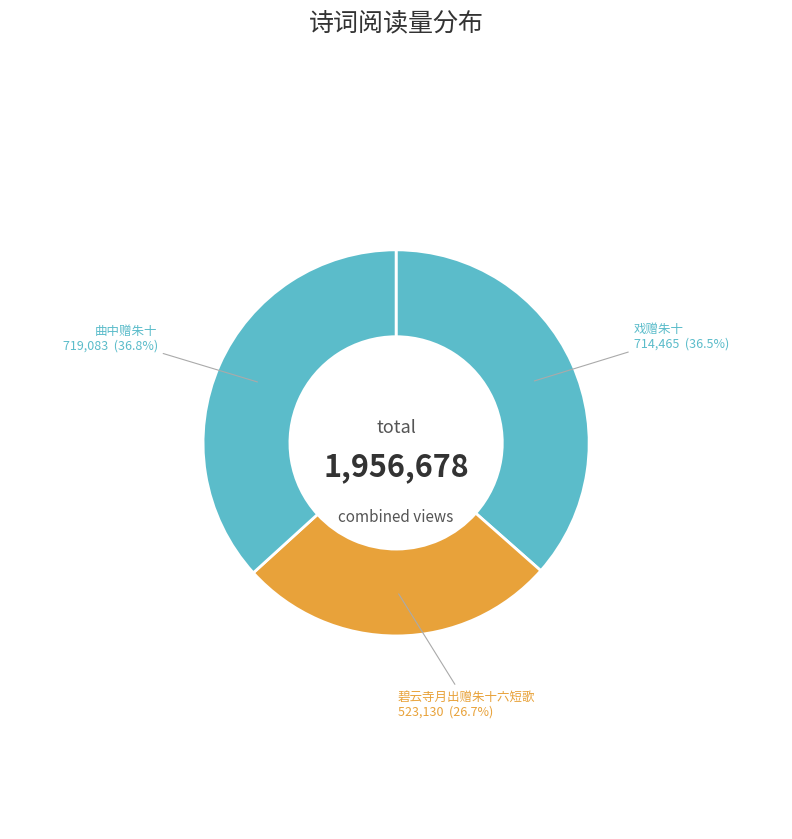

Does 碧云寺月出赠朱十六短歌 account for over 50% of the chart?

No